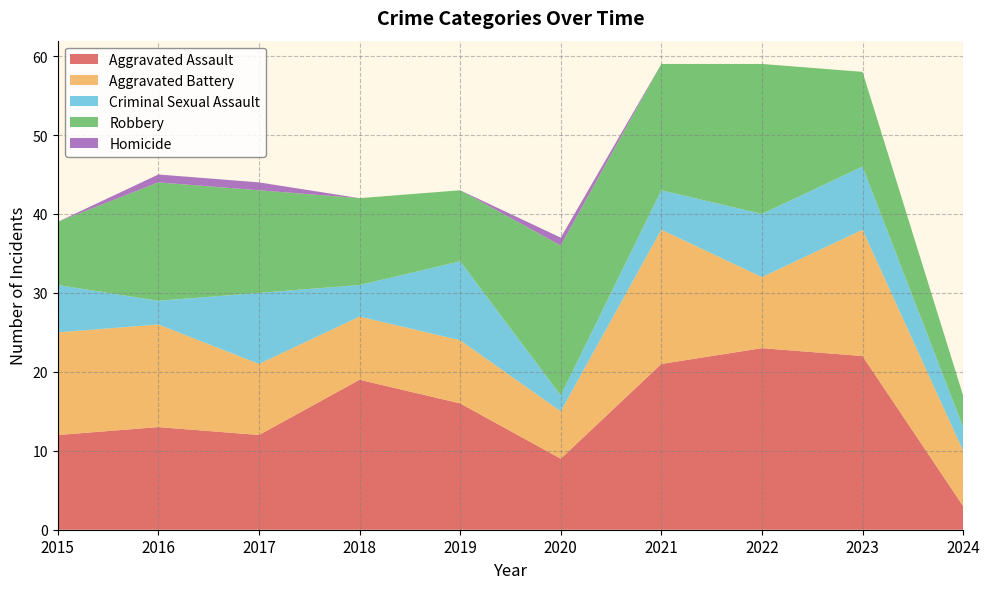

Reading right to left, what are all the values shown in this chart?

Aggravated Assault: 3	22	23	21	9	16	19	12	13	12
Aggravated Battery: 7	16	9	17	6	8	8	9	13	13
Criminal Sexual Assault: 3	8	8	5	2	10	4	9	3	6
Robbery: 4	12	19	16	19	9	11	13	15	8
Homicide: 0	0	0	0	1	0	0	1	1	0